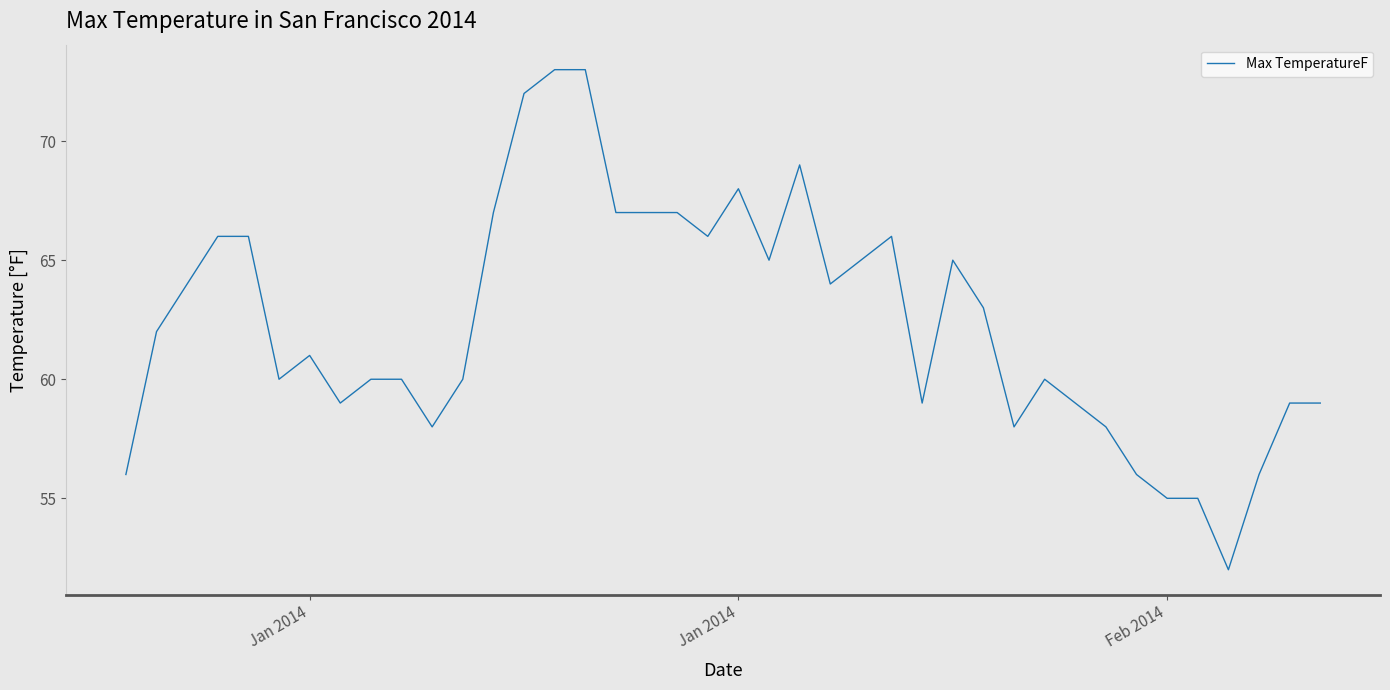

What is the difference between the maximum and minimum values?

21